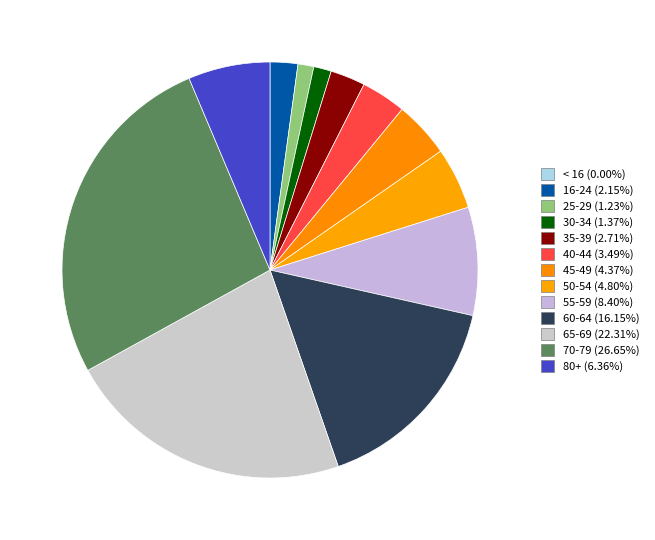

Rank the categories by value from lowest to highest.

< 16, 25-29, 30-34, 16-24, 35-39, 40-44, 45-49, 50-54, 80+, 55-59, 60-64, 65-69, 70-79